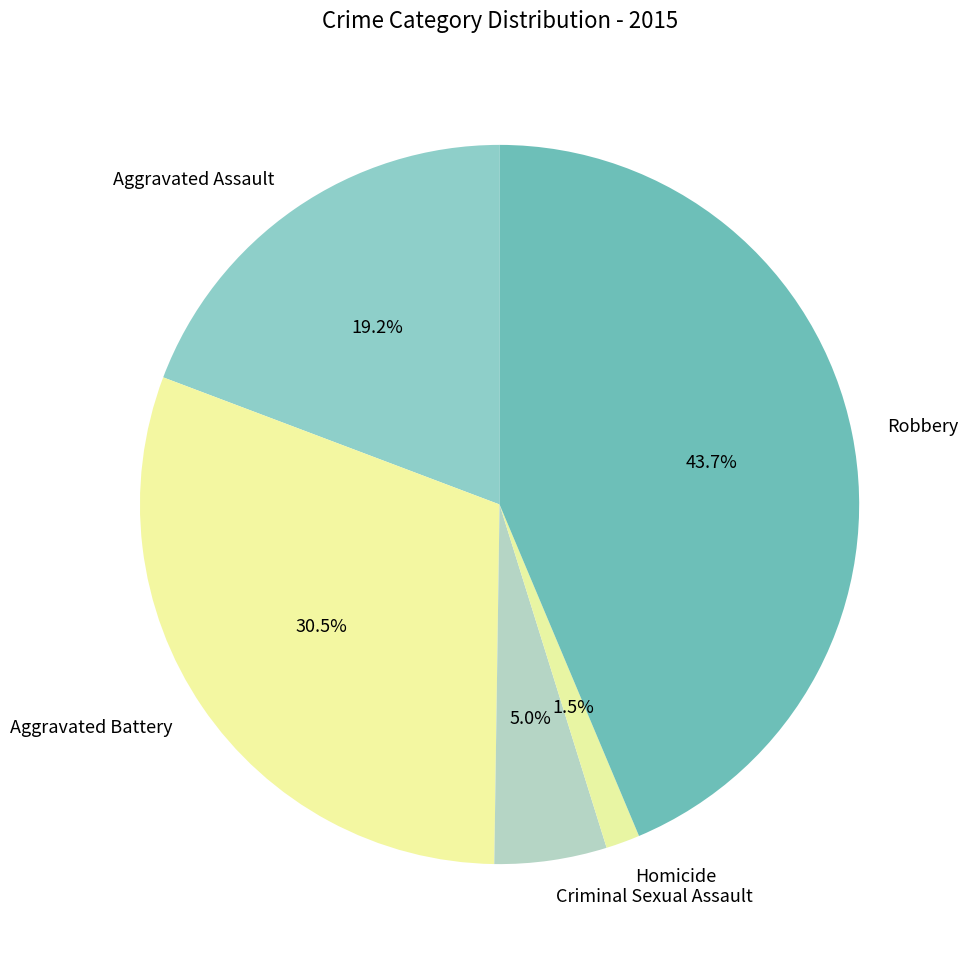

What is the largest slice in the pie chart?

Robbery